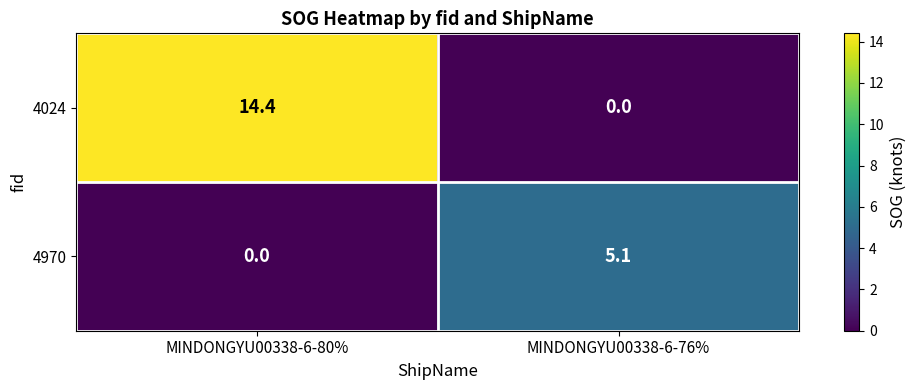

What is the maximum value for 4024?

14.4